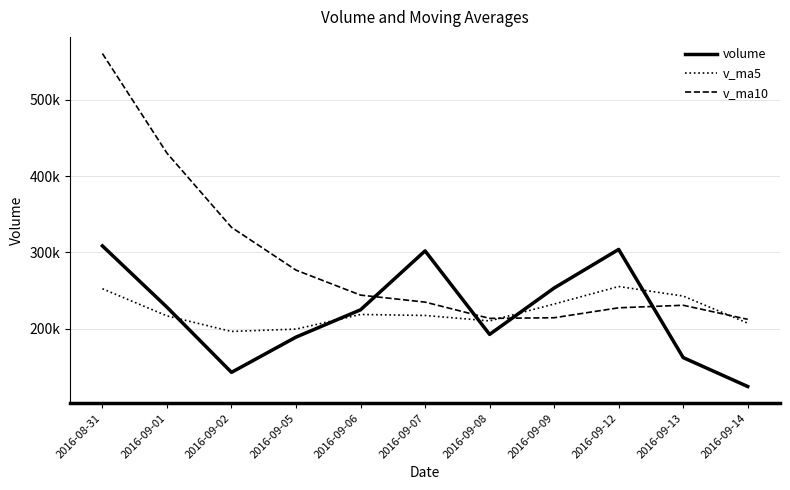

At which label does v_ma10 first exceed 234756?

2016-08-31